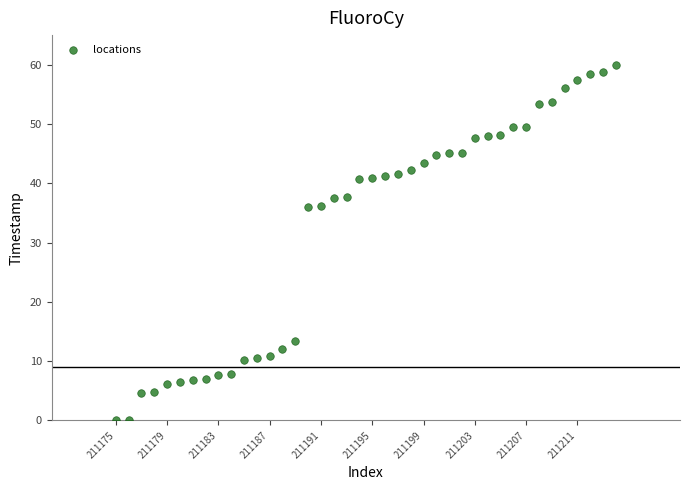

What is the range of X values (max minus min)?

39.0